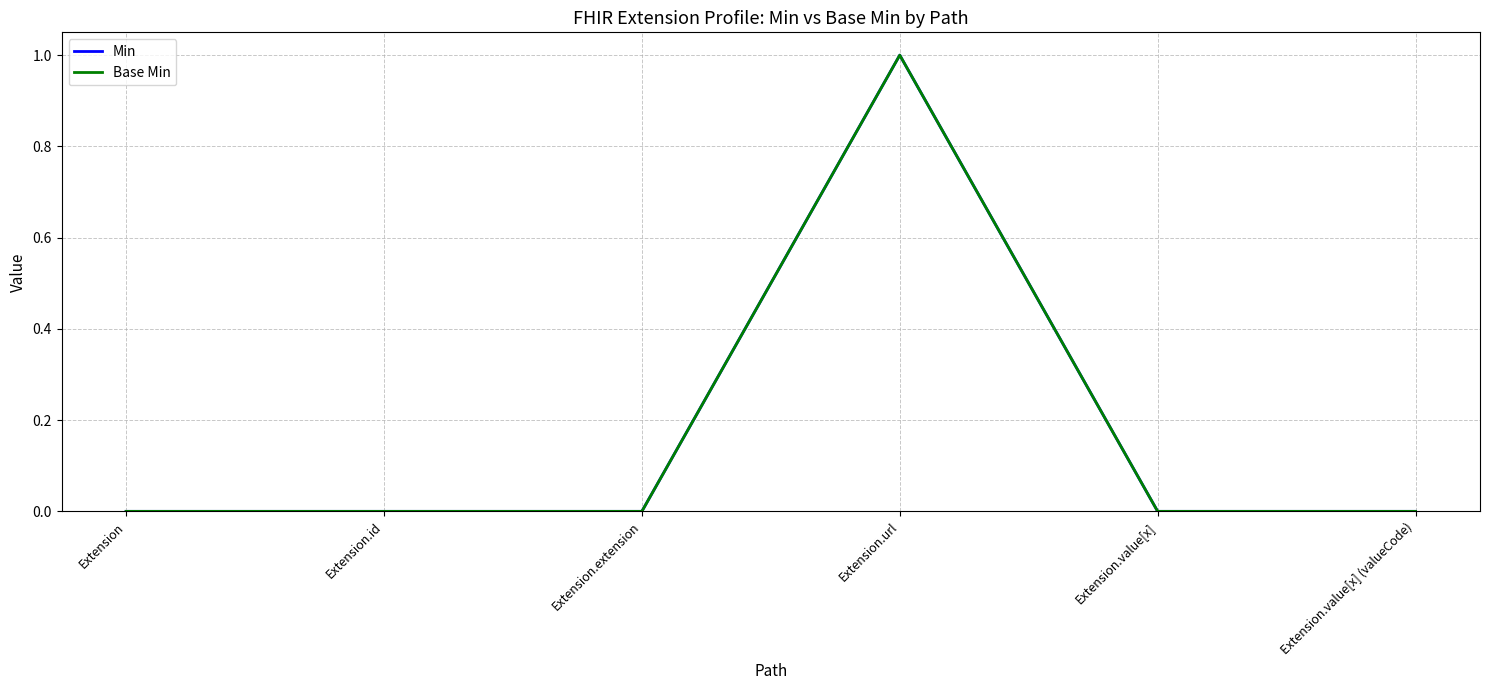

What is the highest value of the Min series?

1